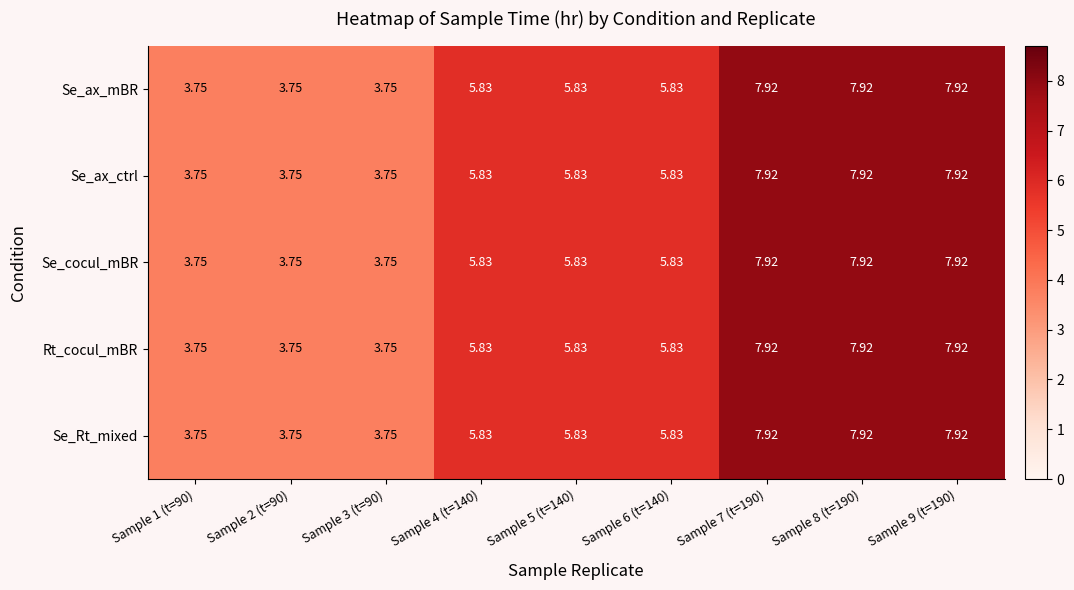

How many values in the Se_ax_mBR series are below 5?

3